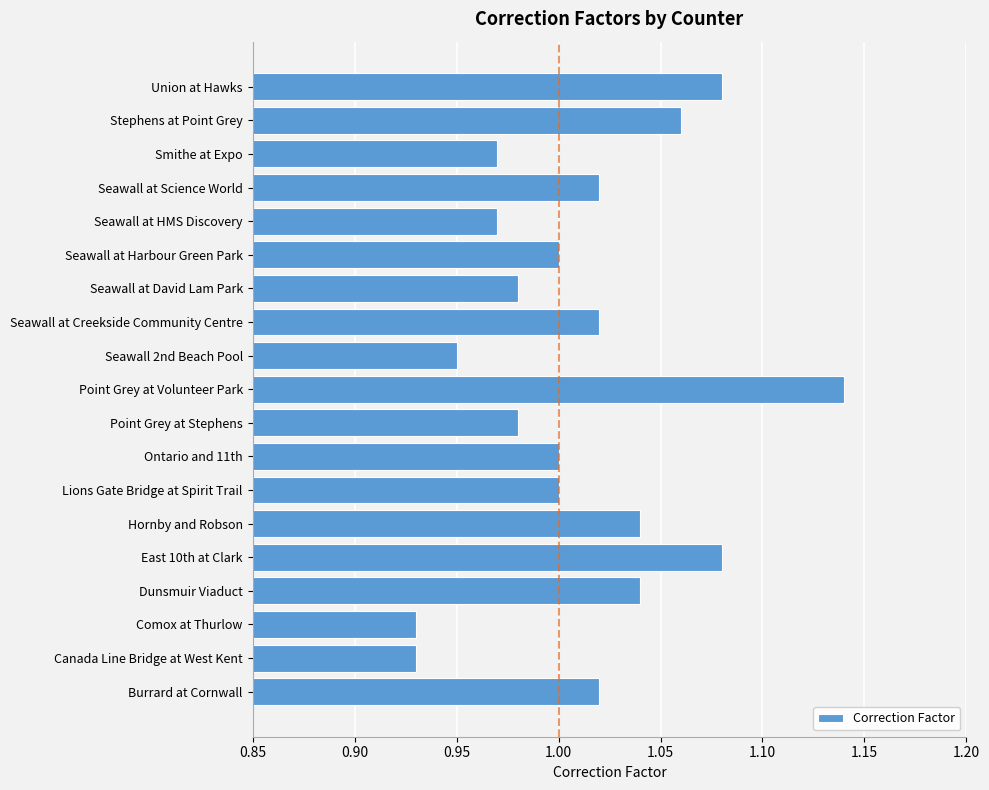

Which label corresponds to the largest value in the chart?

Point Grey at Volunteer Park